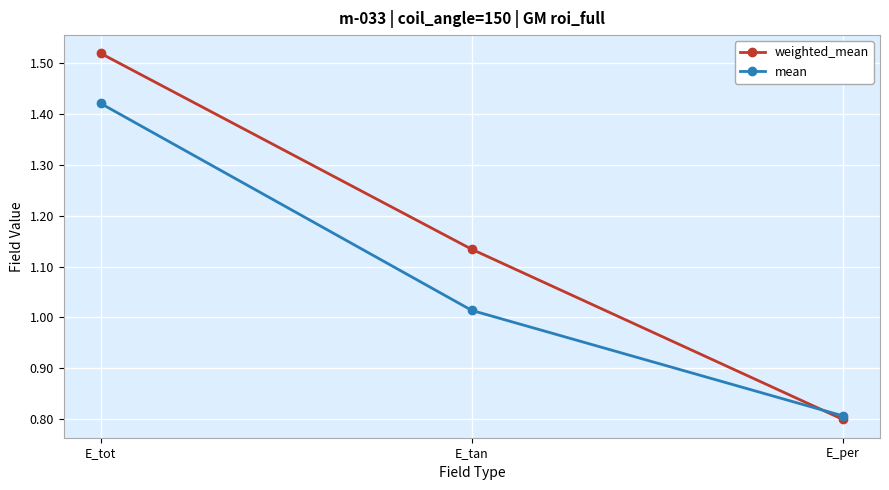

True or false: weighted_mean has a value of 0.8 at E_per.

True